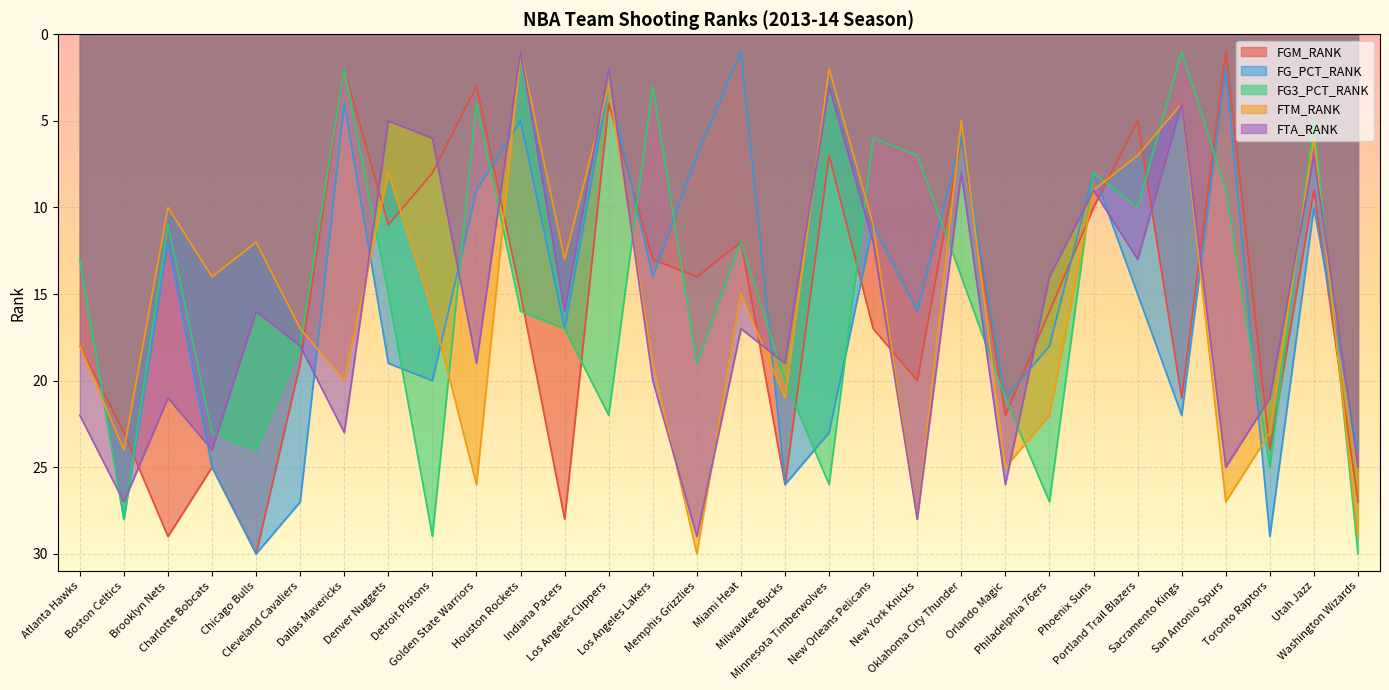

What is the difference between the FG3_PCT_RANK values at Sacramento Kings and Los Angeles Clippers?

21